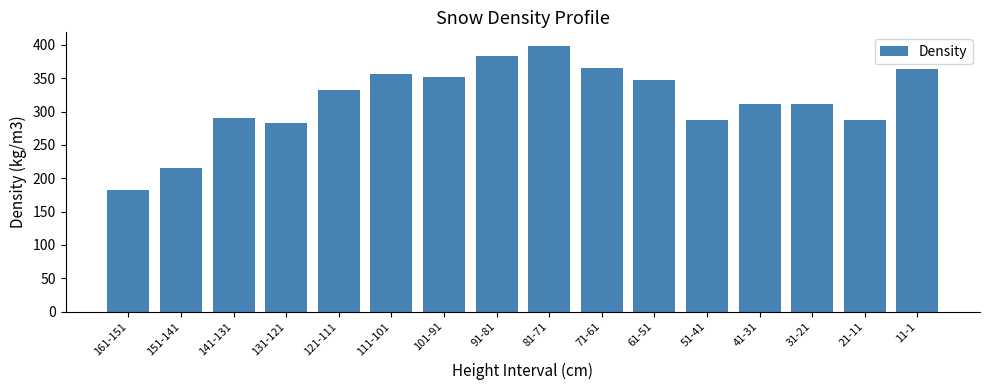

Which has a higher value, 11-1 or 141-131?

11-1